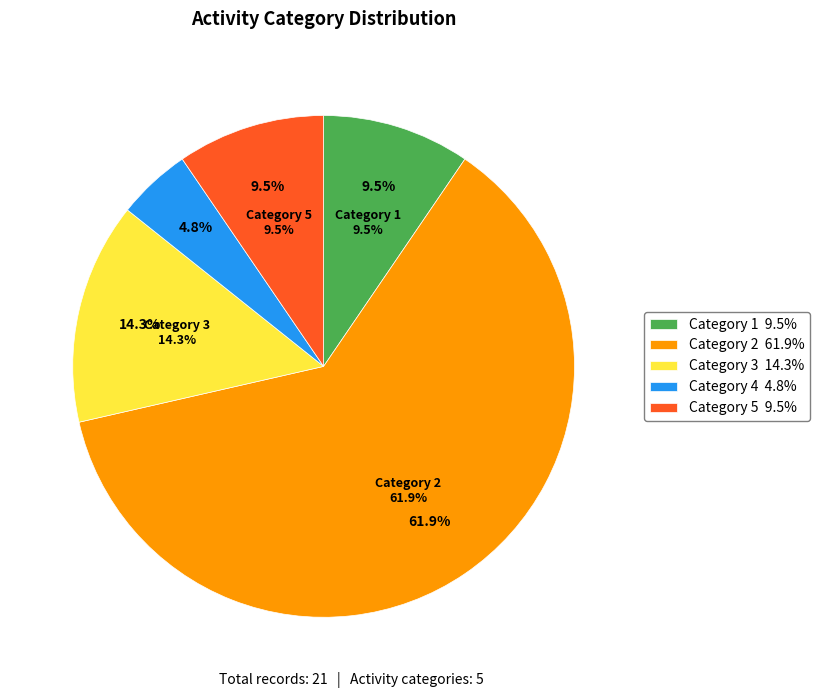

To the nearest percent, what is the difference between the 3 and 4 slice percentages?

10%